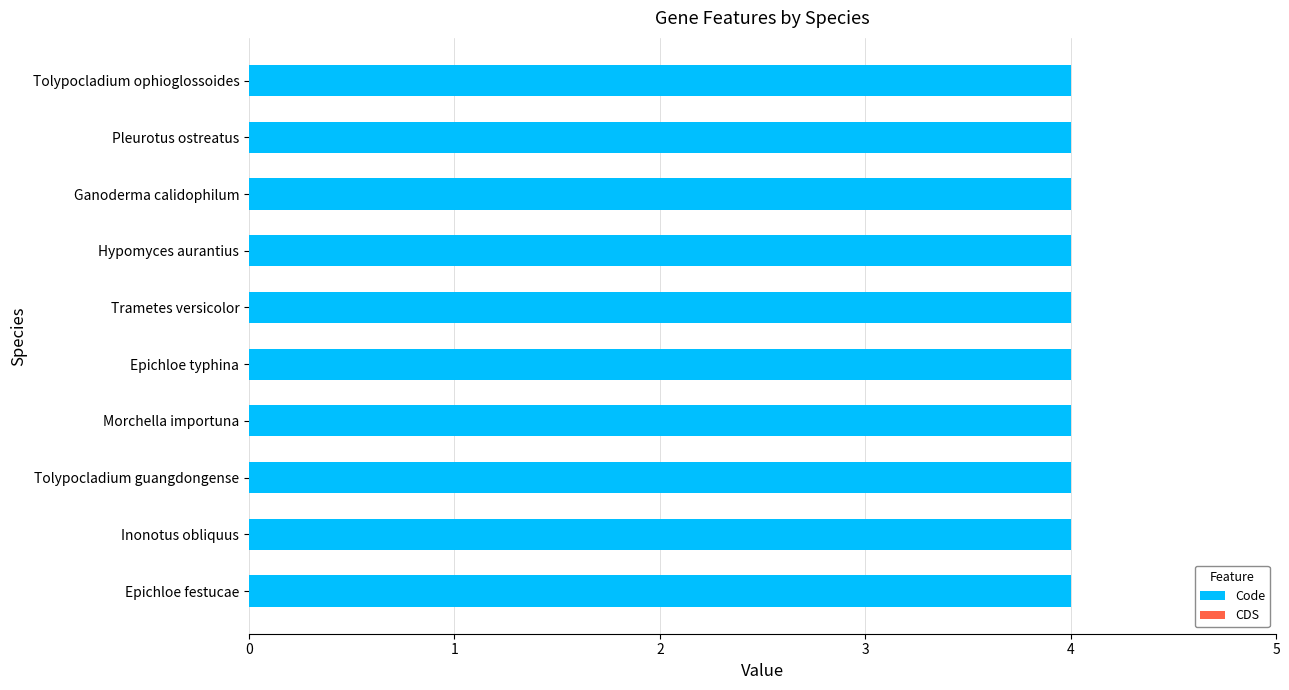

How many bars are there in total?

20